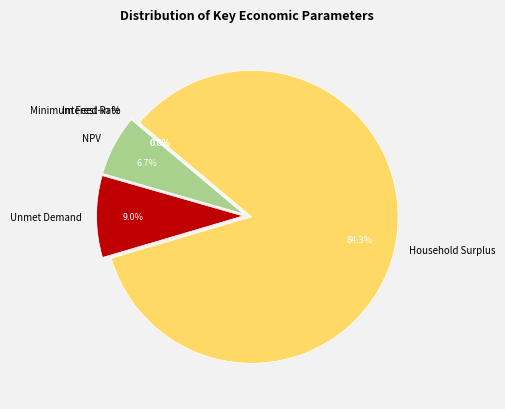

Count the number of slices in the pie.

5